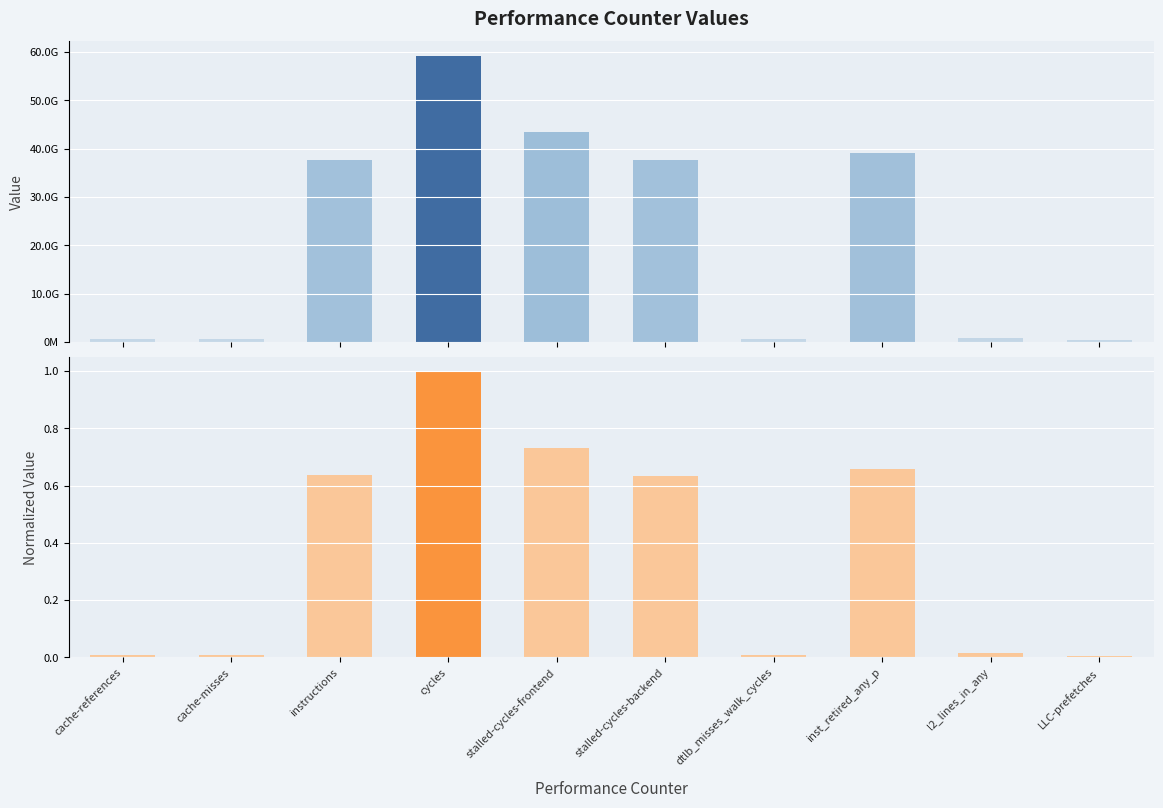

At which category is the sum across all series the highest?

cycles